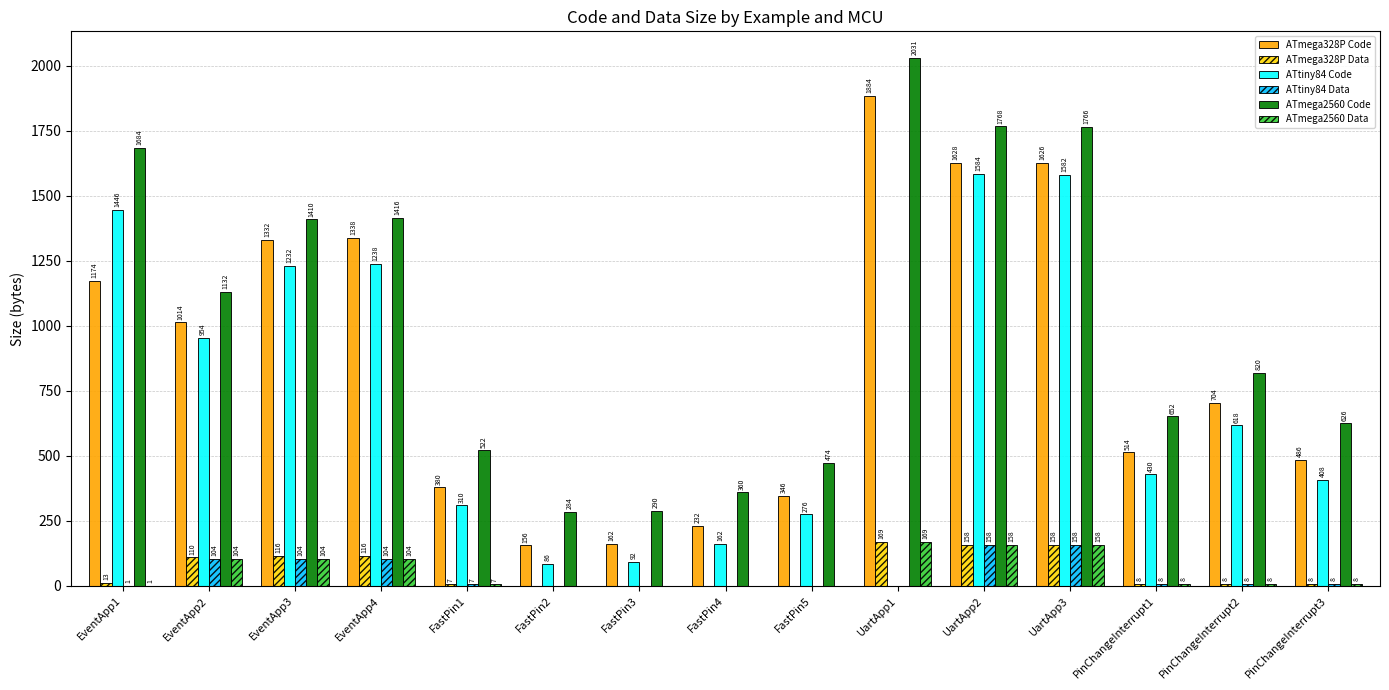

What is the sum of the ATmega2560 Data values at EventApp4 and UartApp1?

273